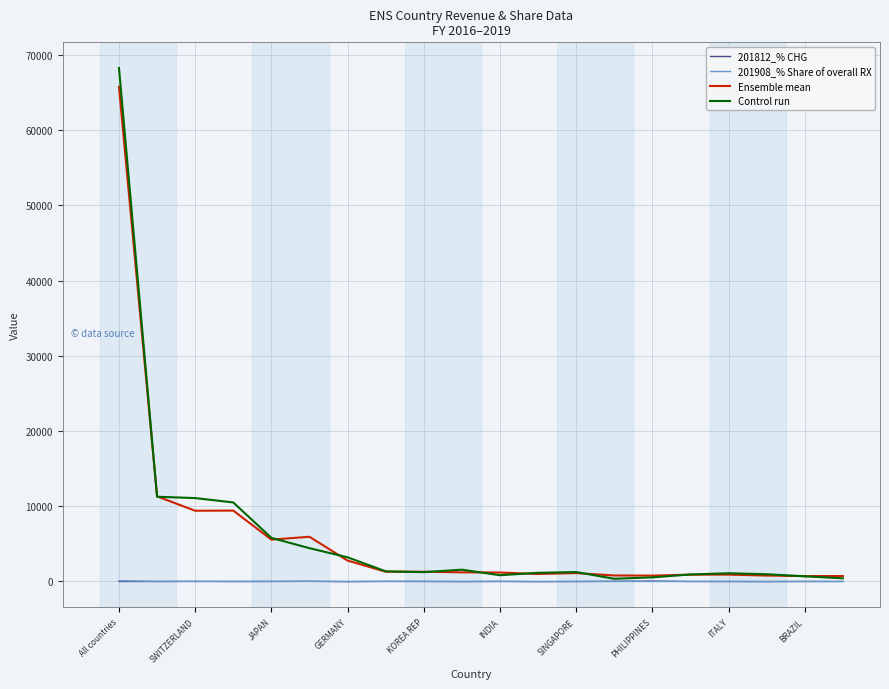

Which series has the widest spread of values?

Control run